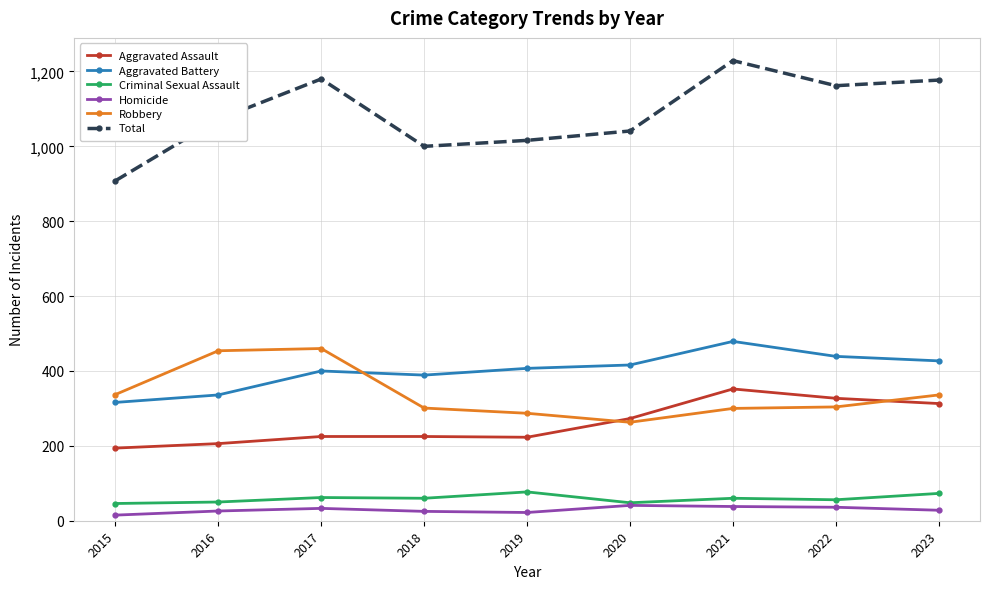

What is the maximum value shown in the chart?

1229